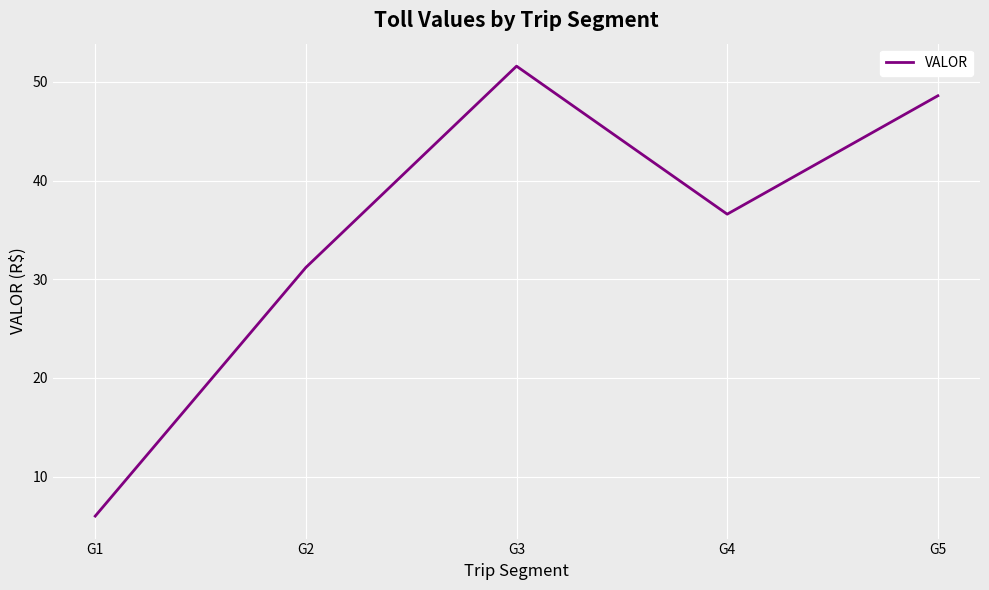

At which category does the data reach its first local valley?

G4